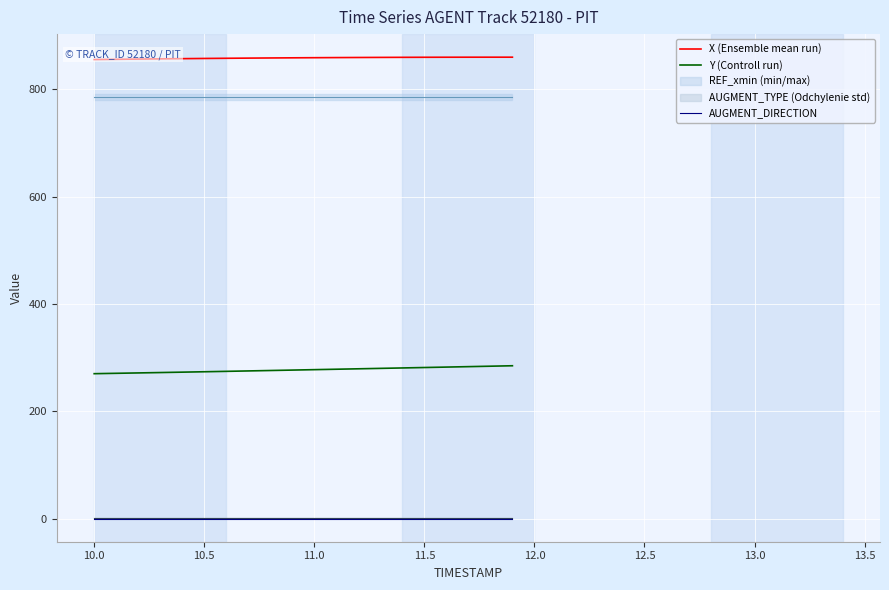

True or false: Y (Controll run) and AUGMENT_DIRECTION cross at least once.

False